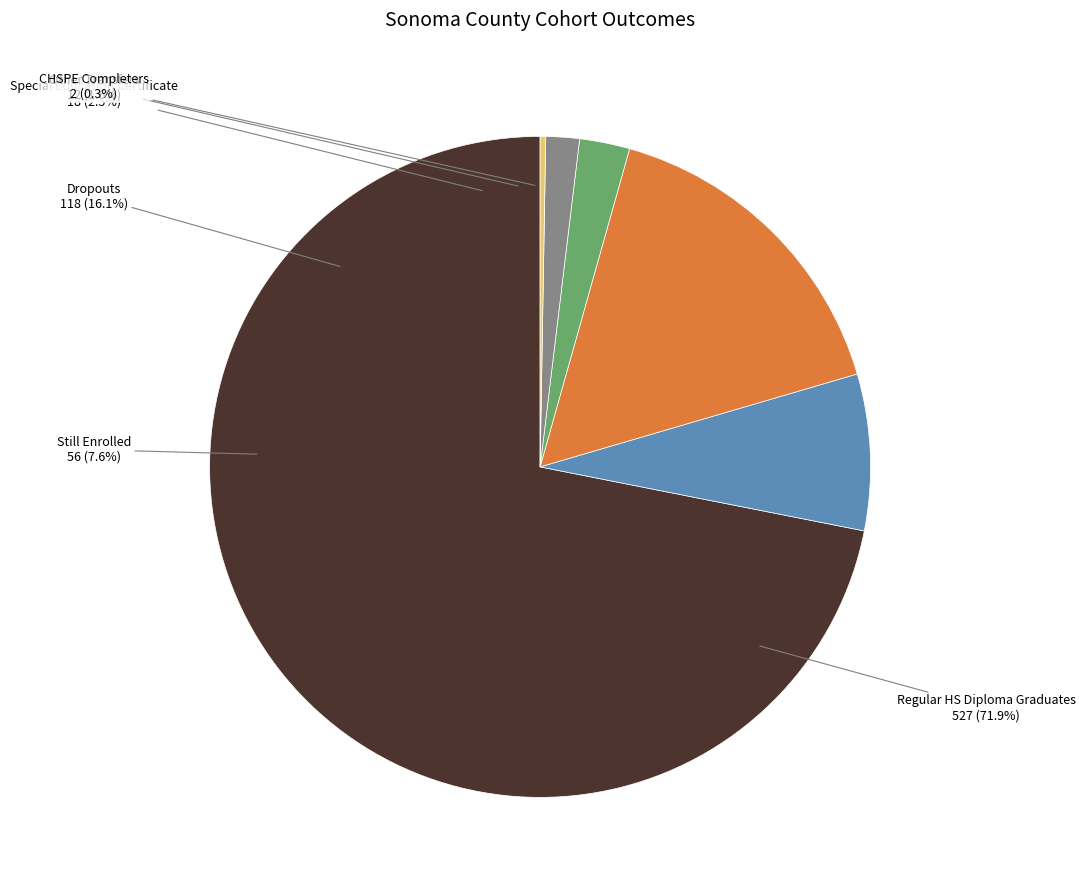

How much of the chart is everything except CHSPE Completers?

99.7%